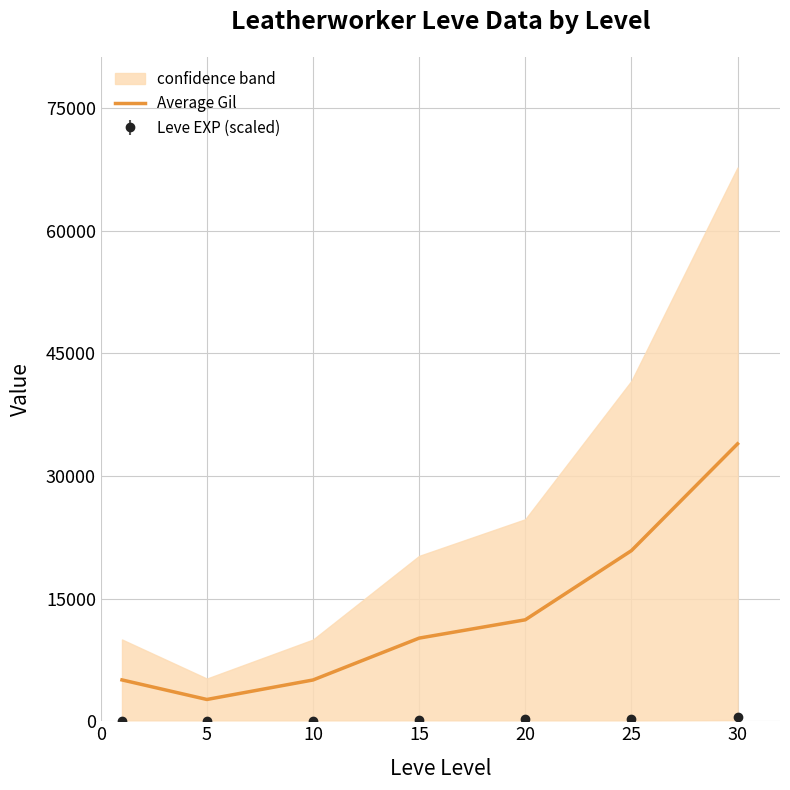

The value of Average Gil at 25 is 11017.1. True or false?

False